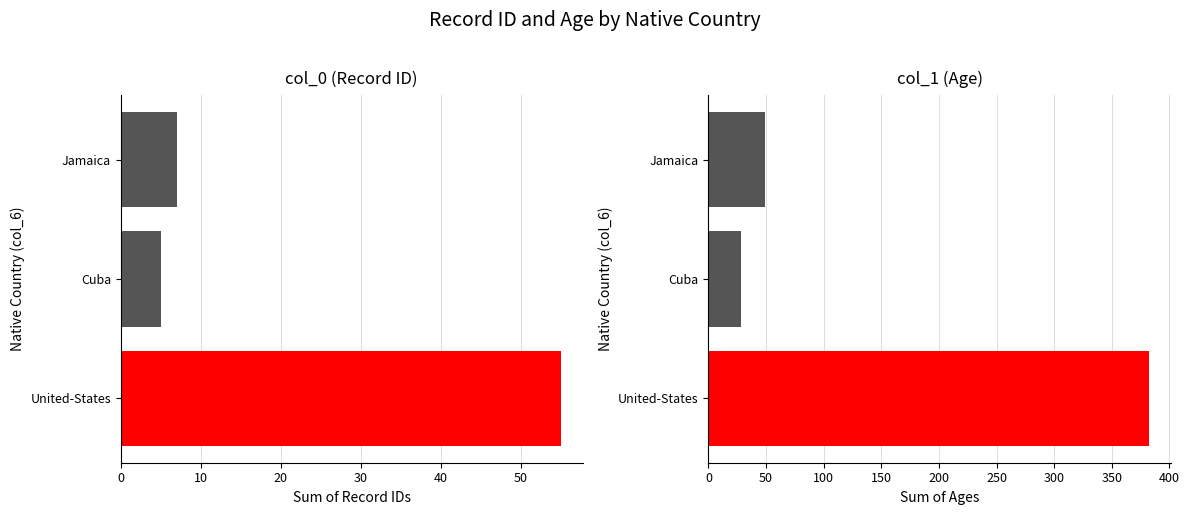

The value of col_1 at Jamaica is 68. True or false?

False